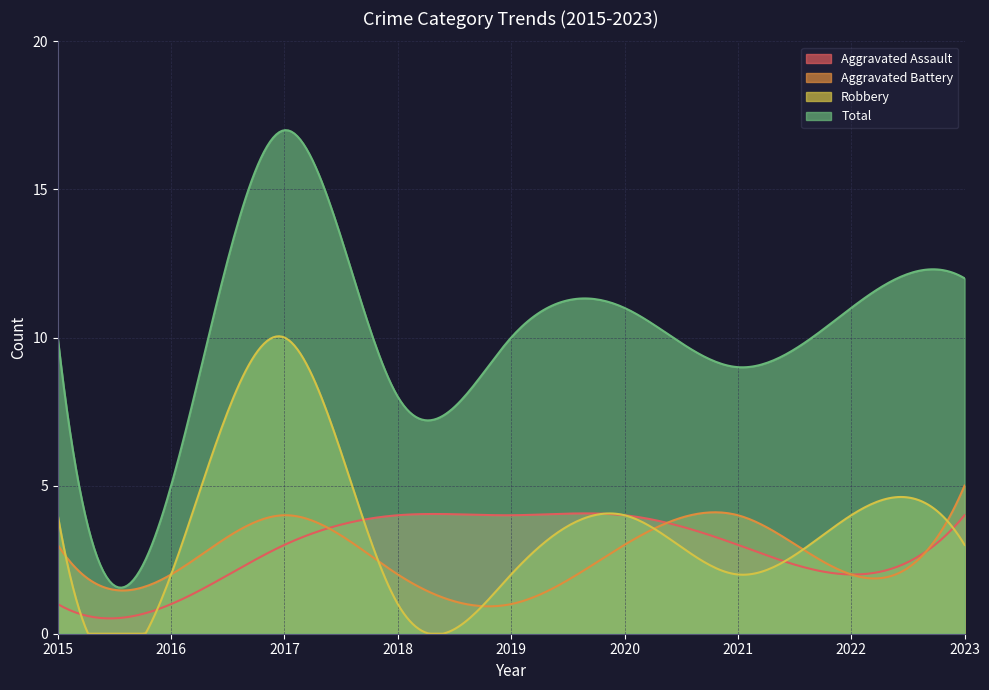

What is the value of the Aggravated Battery point at the 6th from the left?

3